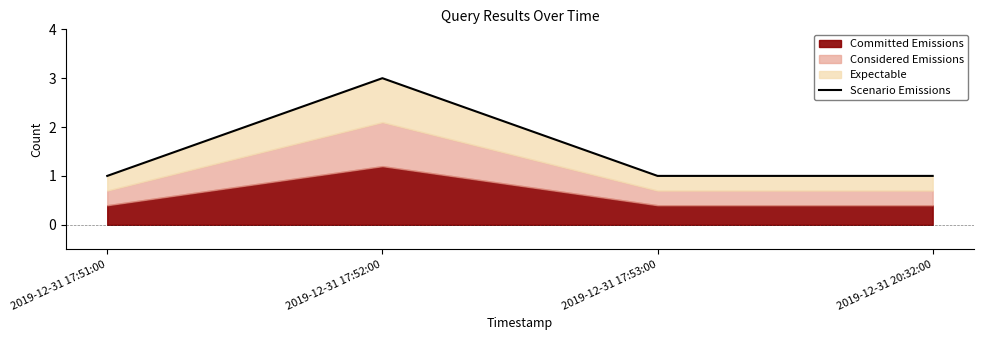

What is the maximum value shown in the chart?

3